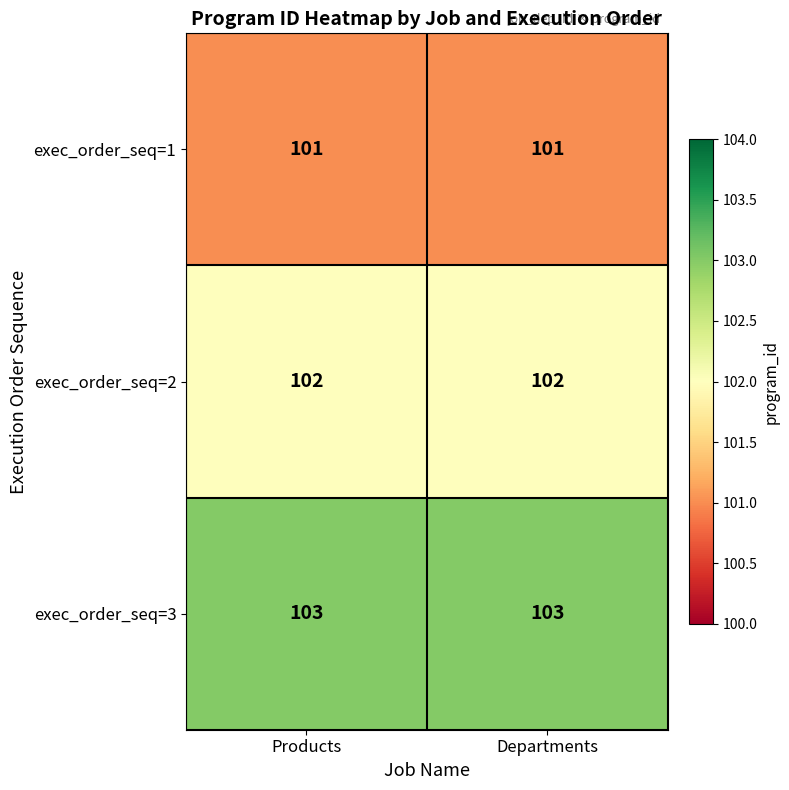

The value of exec_order_seq=3 at Products is 103. True or false?

True